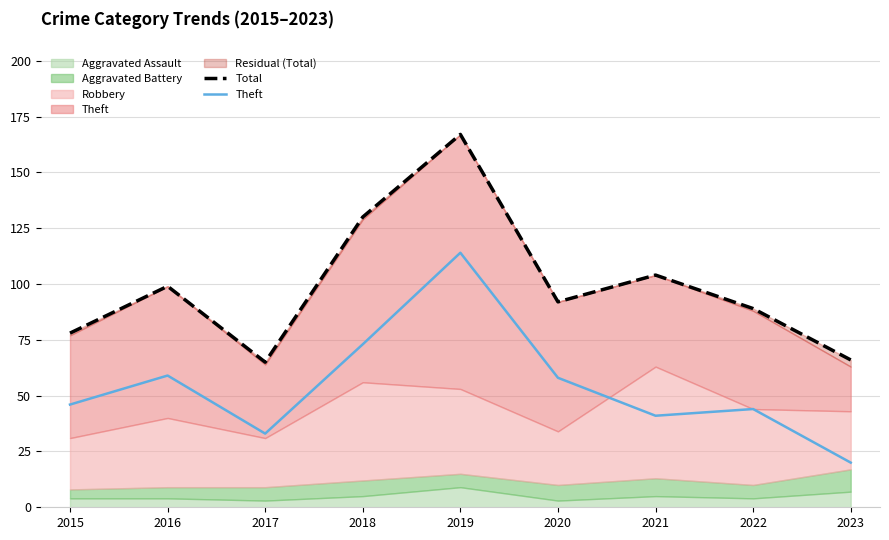

At 2023, list the series in order from largest to smallest.

Total, Theft